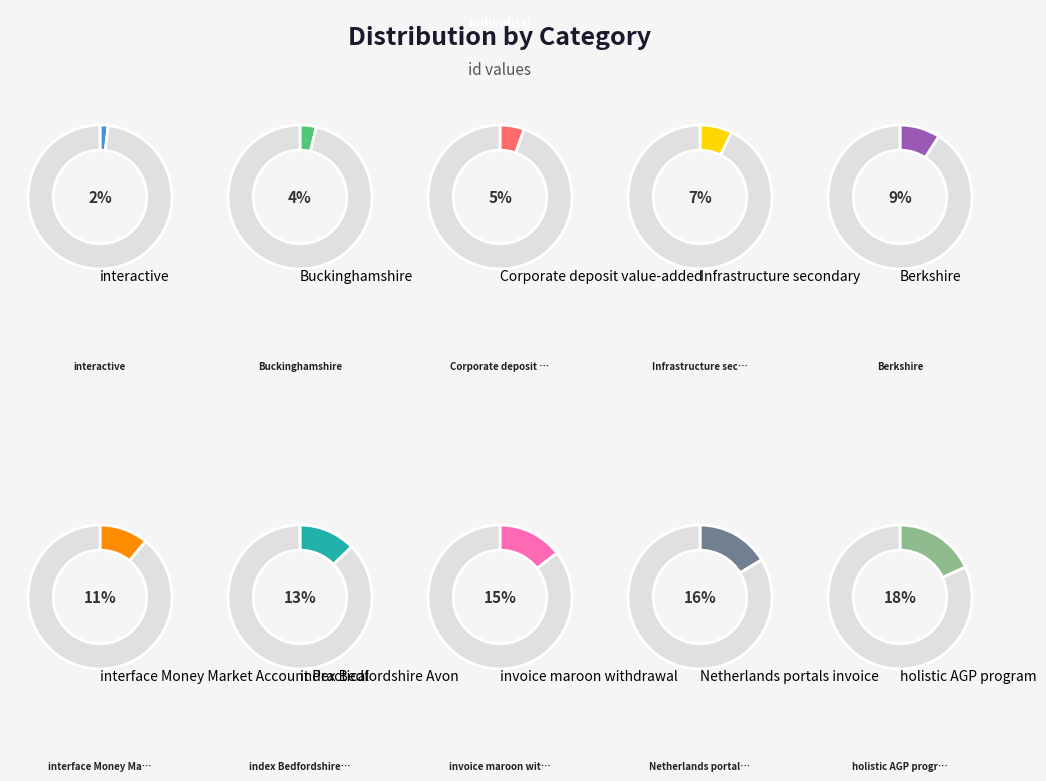

Rank the categories by value from lowest to highest.

interactive, Buckinghamshire, Corporate deposit value-added, Infrastructure secondary, Berkshire, interface Money Market Account Practical, index Bedfordshire Avon, invoice maroon withdrawal, Netherlands portals invoice, holistic AGP program